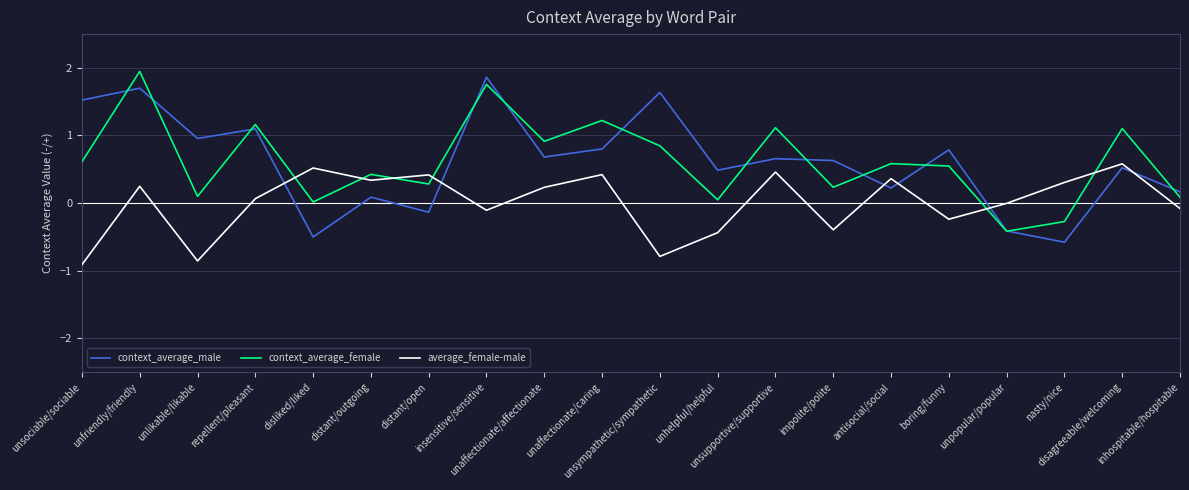

Where is average_female-male nearest to the value 0?

unpopular/popular